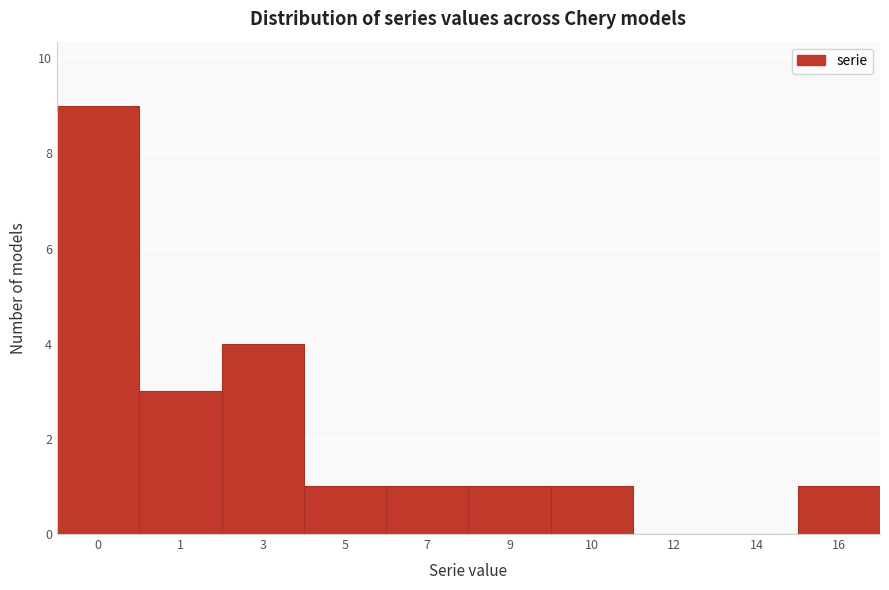

Reading right to left, list all the values displayed in this chart.

16=1	14=0	12=0	10=1	9=1	7=1	5=1	3=4	1=3	0=9